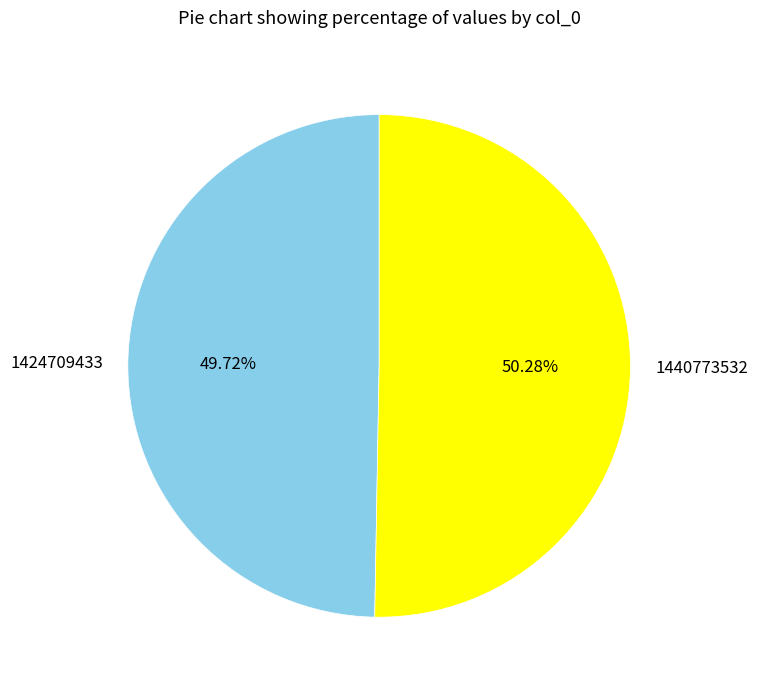

The 1440773532 slice represents 38% of the pie. True or false?

False